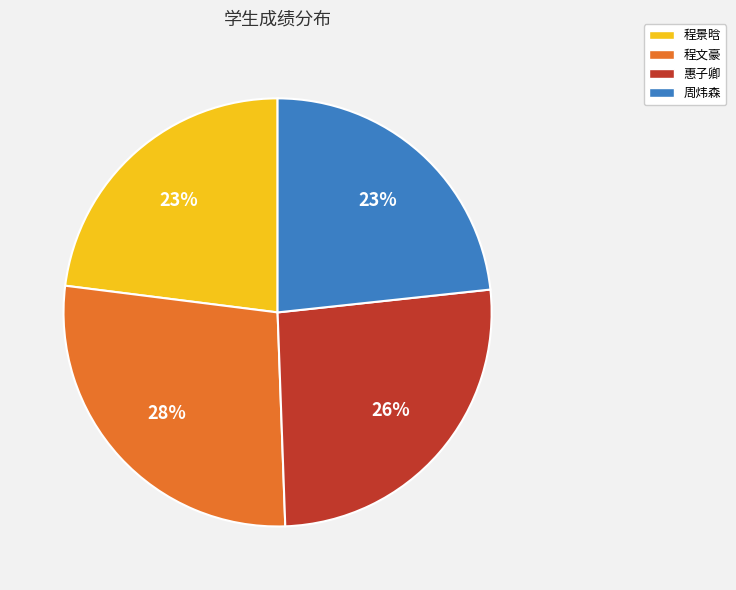

To the nearest percent, what portion does 周炜森 represent?

23%